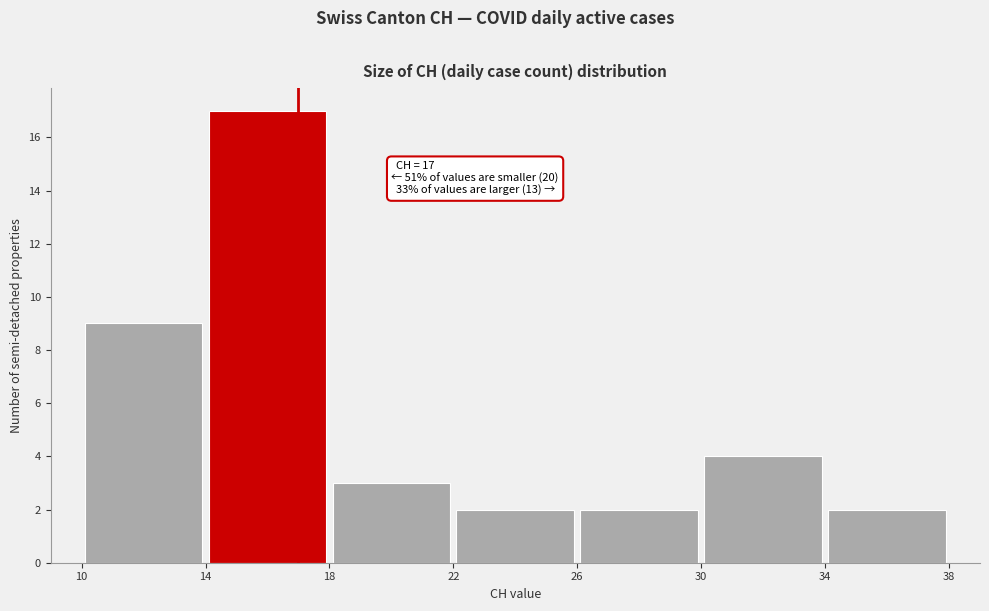

Over which range of the x-axis is the bar tallest?

14 to 18